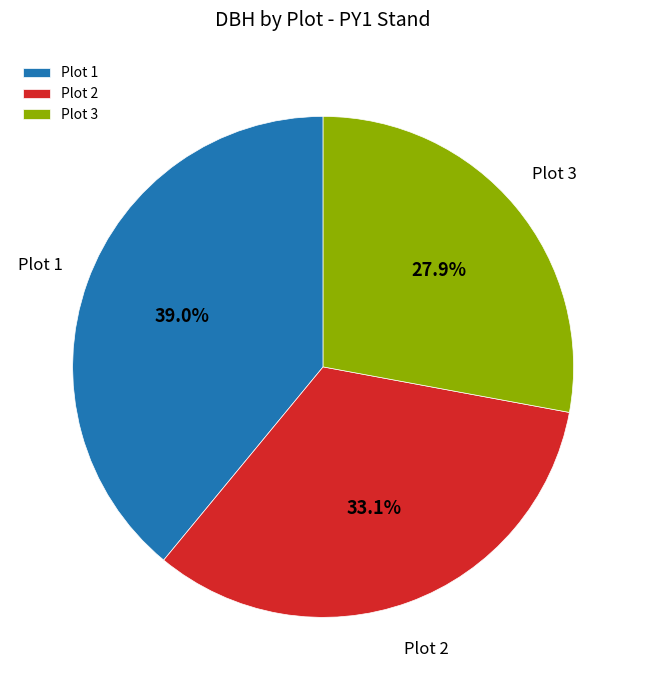

Is Plot 2 the majority of the pie?

No